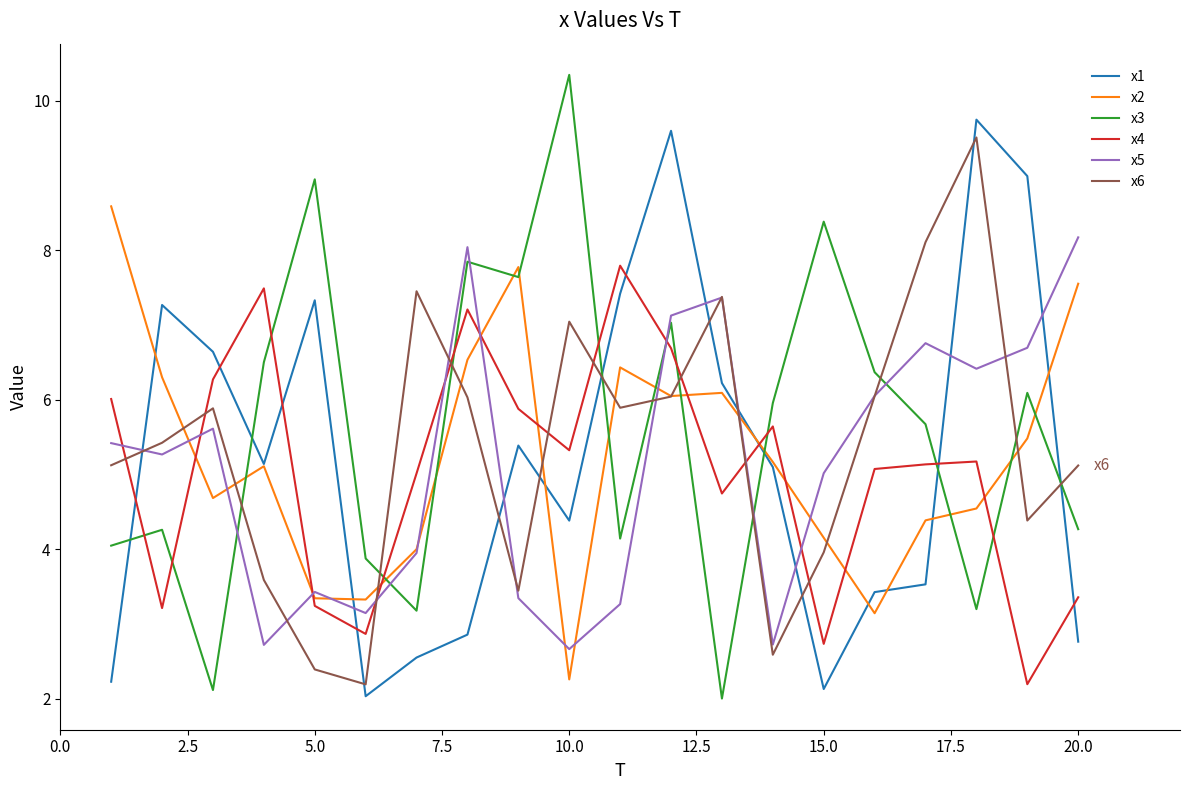

What is the greatest value displayed?

10.3